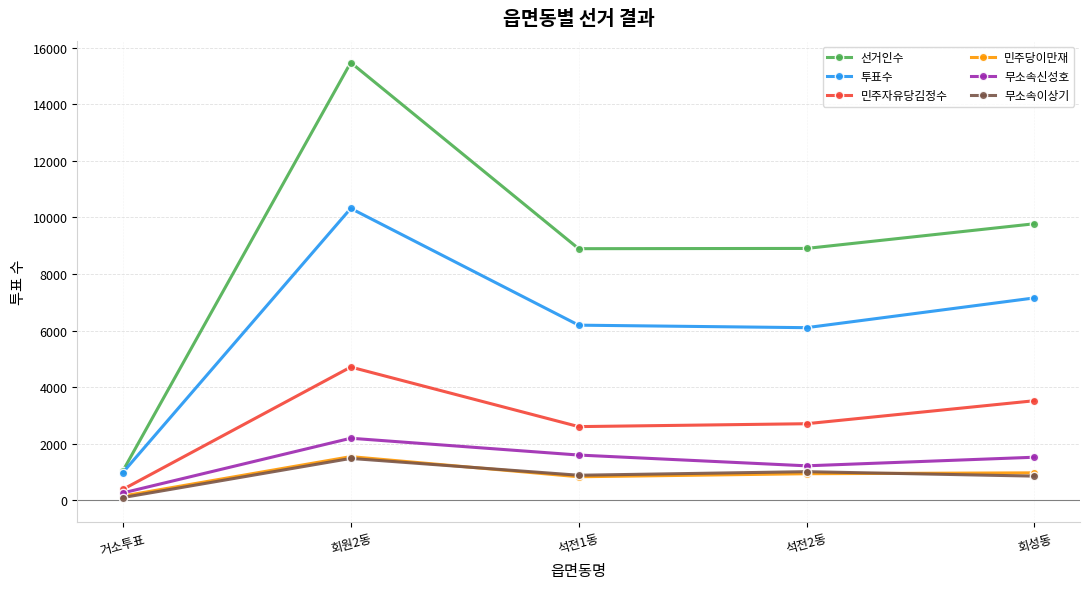

True or false: 투표수 and 무소속이상기 intersect in this chart.

False